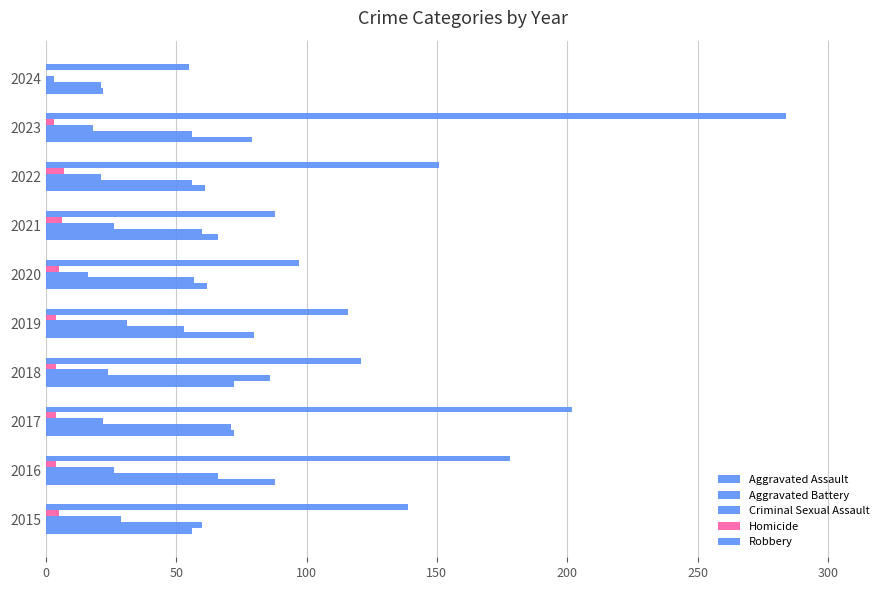

How many distinct data groups are displayed?

5